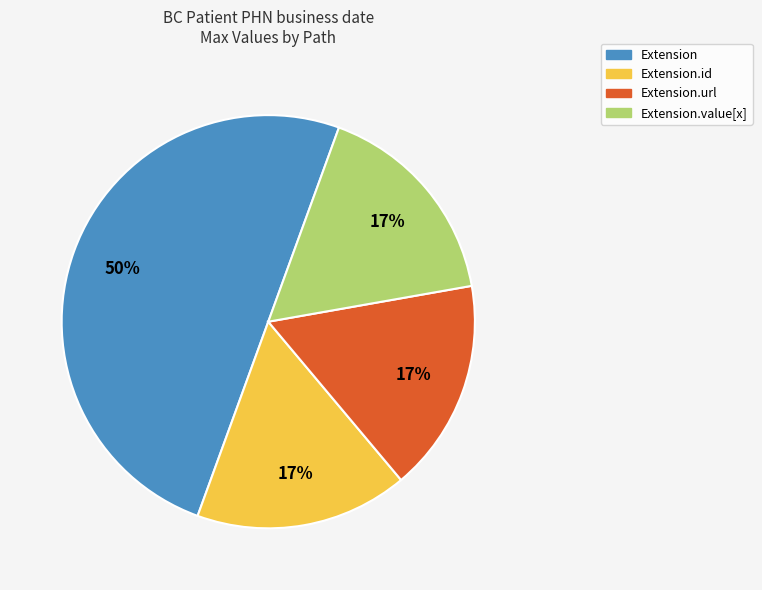

To the nearest percent, what is the difference between the largest and smallest slice percentages?

33%